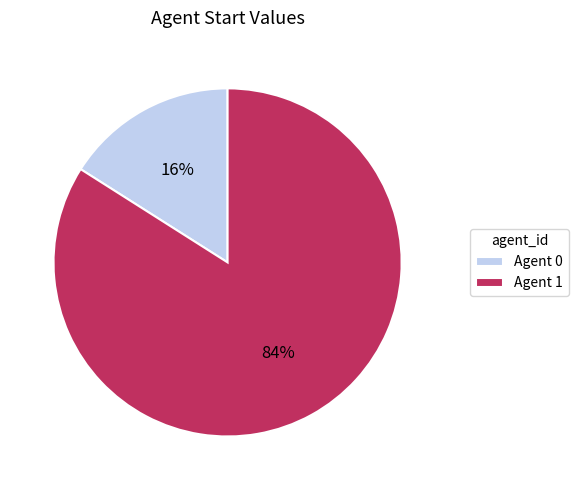

Count the number of slices in the pie.

2